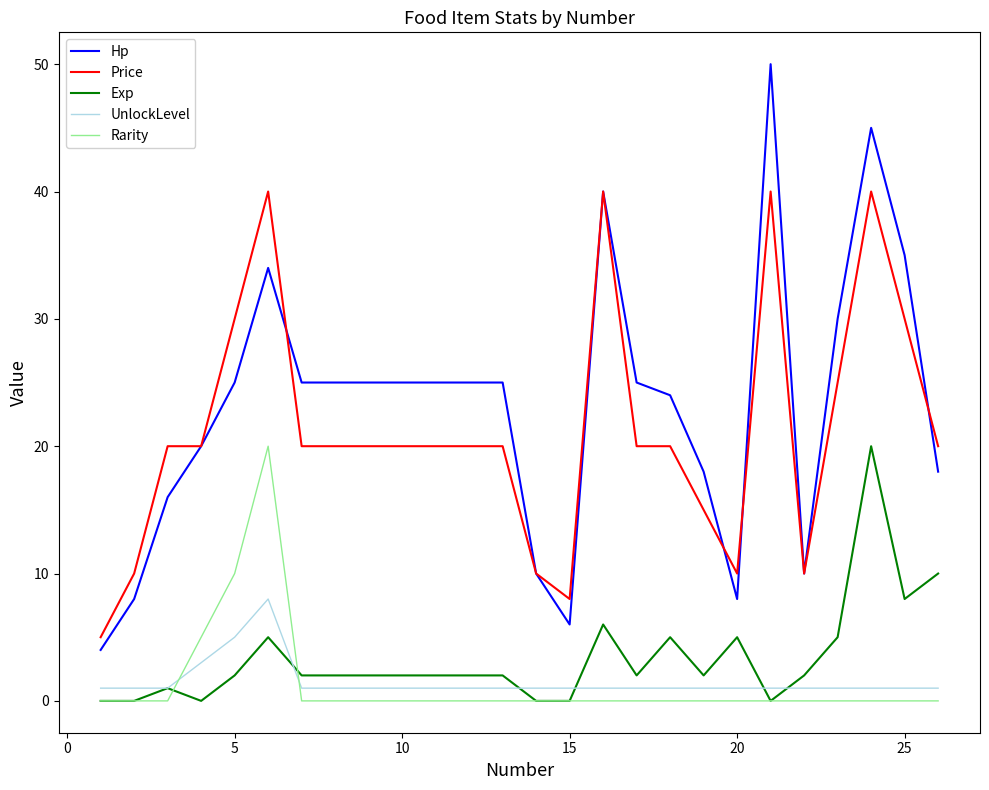

True or false: Price has more than 1 points higher than both neighbors.

True